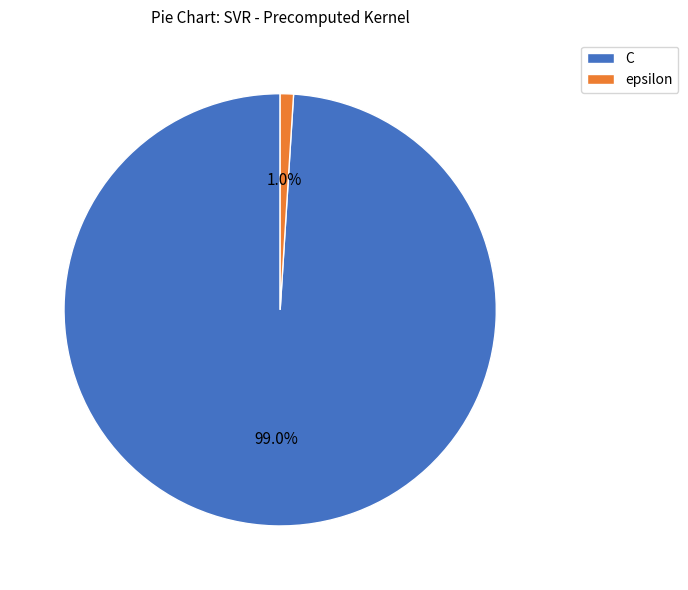

Is it true that C is 89% of the pie?

False